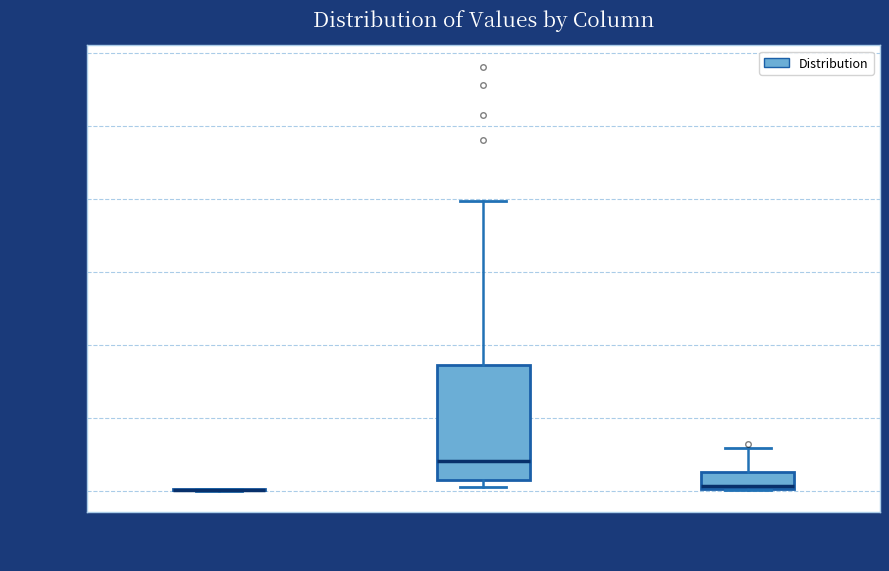

Reading left to right, transcribe this box plot: for each box, give where its median line is, the range the box spans, and where its two whiskers end, as read against the y-axis. The values are not printed on the chart, so give them approximately, as read against the axis.

col_0: box collapsed to a line at 0, whiskers 0 to 0
col_1: median 800, box 200 to 3400, whiskers 200 (just below the box's lower edge) to 8000
col_2: median 200, box 0 to 600, whiskers 0 to 1200